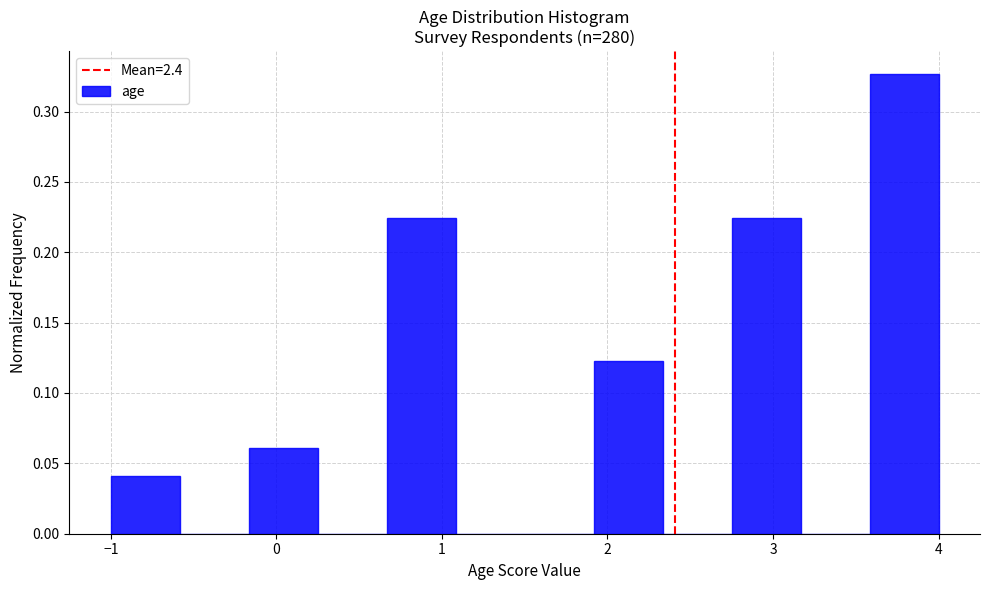

Reading left to right, list every bar in this chart as the range it spans on the x-axis followed by its height. Neither the bar edges nor the heights are printed on the chart, so give them approximately, as read against the axes.

-1.0 to -0.6: 0.040
-0.6 to -0.2: 0
-0.2 to 0.3: 0.060
0.3 to 0.7: 0
0.7 to 1.1: 0.225
1.1 to 1.5: 0
1.5 to 1.9: 0
1.9 to 2.3: 0.120
2.3 to 2.8: 0
2.8 to 3.2: 0.225
3.2 to 3.6: 0
3.6 to 4.0: 0.325